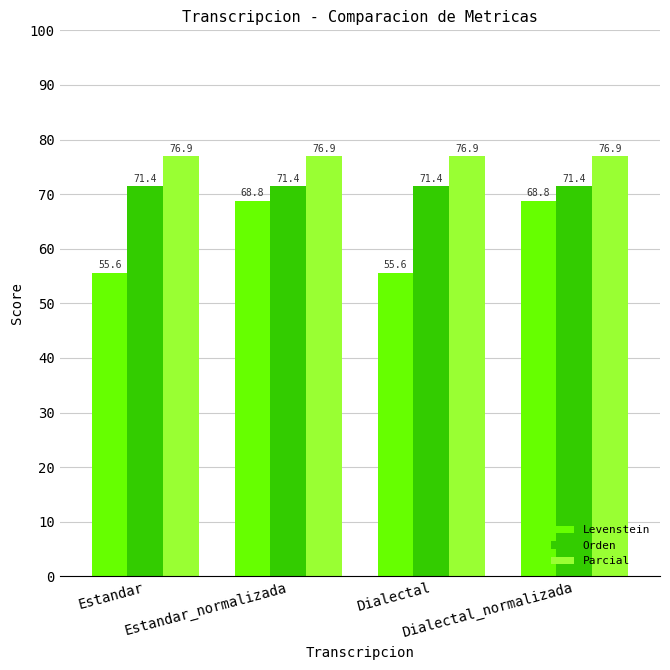

What value does the Orden series have at Estandar?

71.4